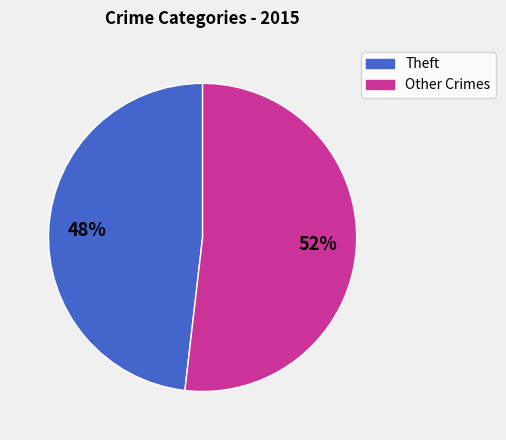

To the nearest percent, what is the average slice percentage?

50%